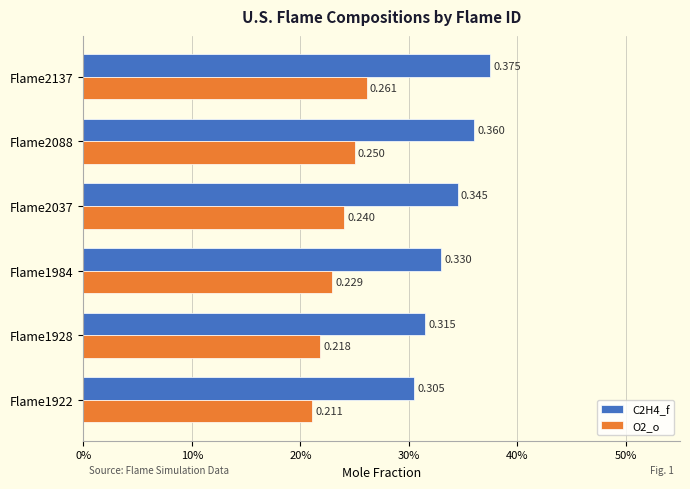

Rank the categories by C2H4_f value from lowest to highest.

Flame1922, Flame1928, Flame1984, Flame2037, Flame2088, Flame2137